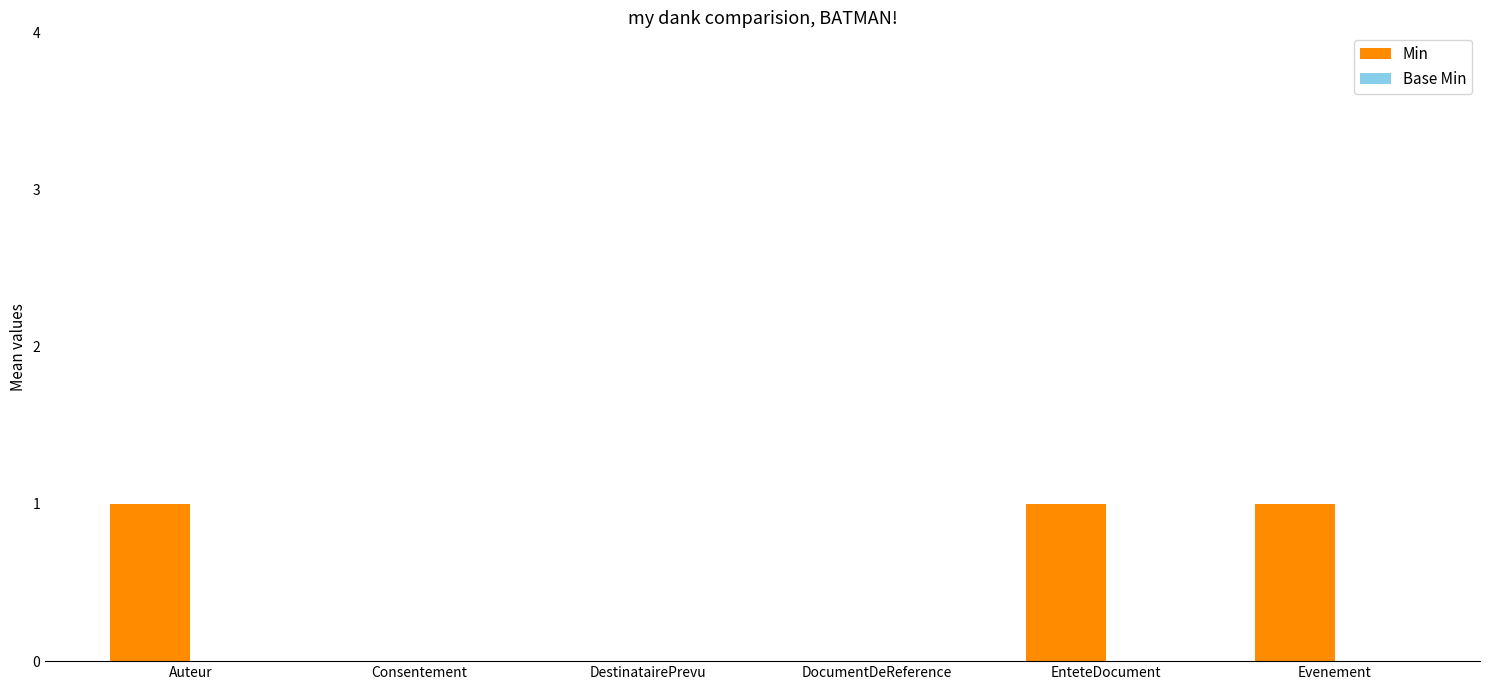

Is it true that the value at Consentement is 0?

True